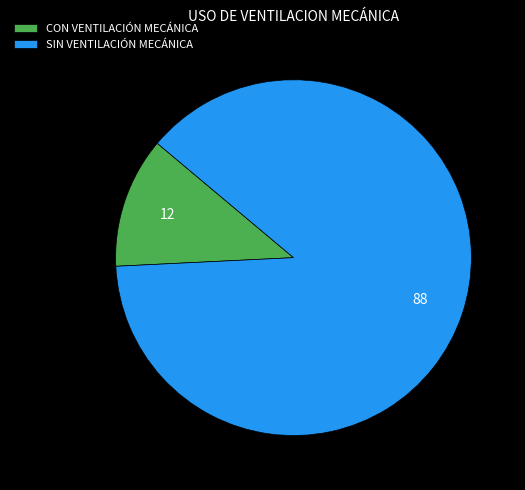

What is the ratio of the value at CON VENTILACIÓN MECÁNICA to the value at SIN VENTILACIÓN MECÁNICA?

0.1